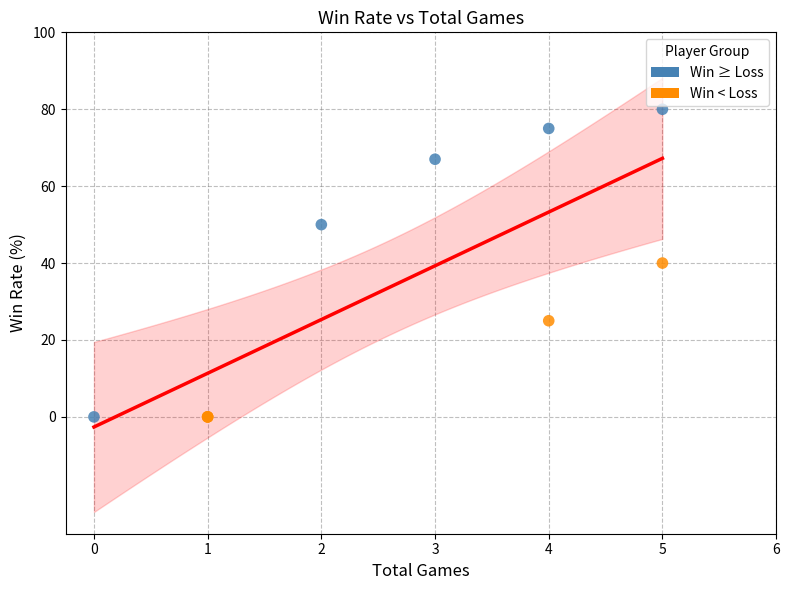

Which series has the widest spread of Y values?

Win ≥ Loss